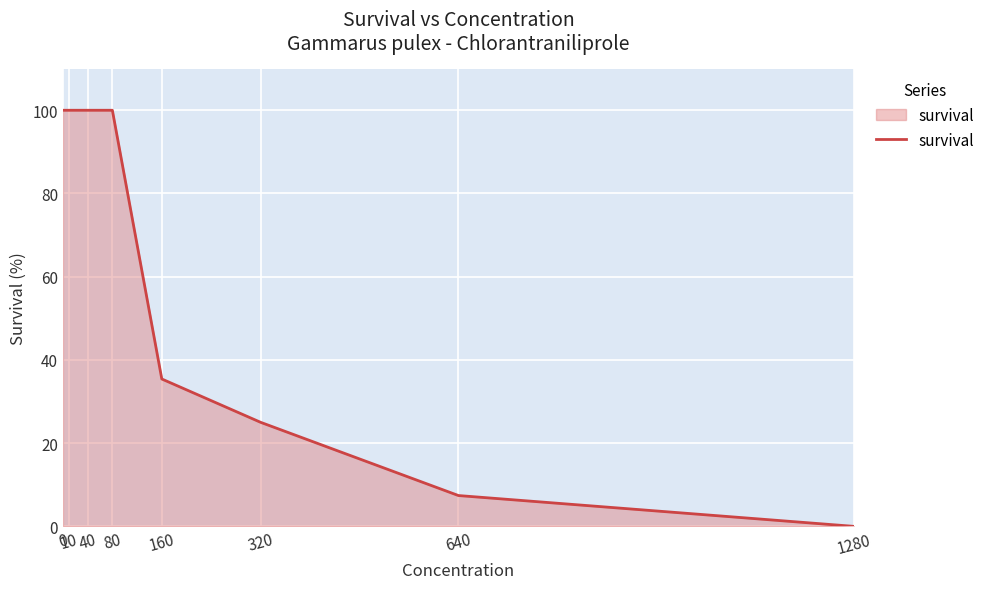

True or false: the data shows 7.4 at 640.

True